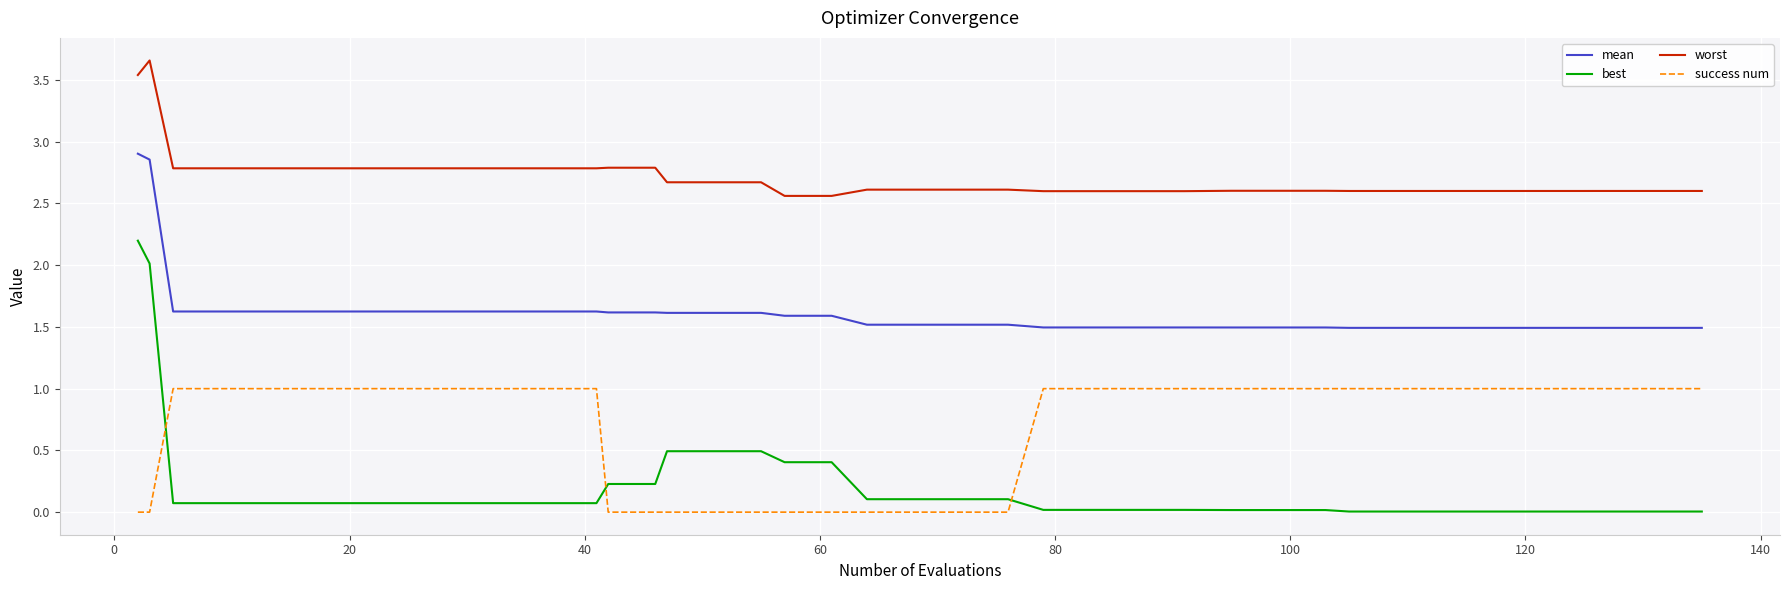

True or false: success num and mean intersect in this chart.

False